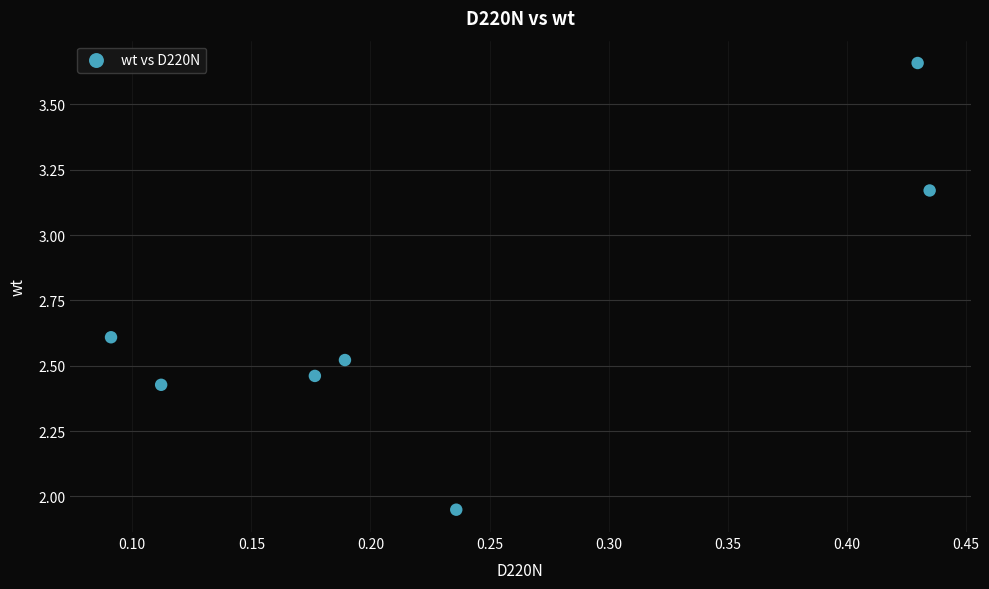

What is the average Y value?

2.7